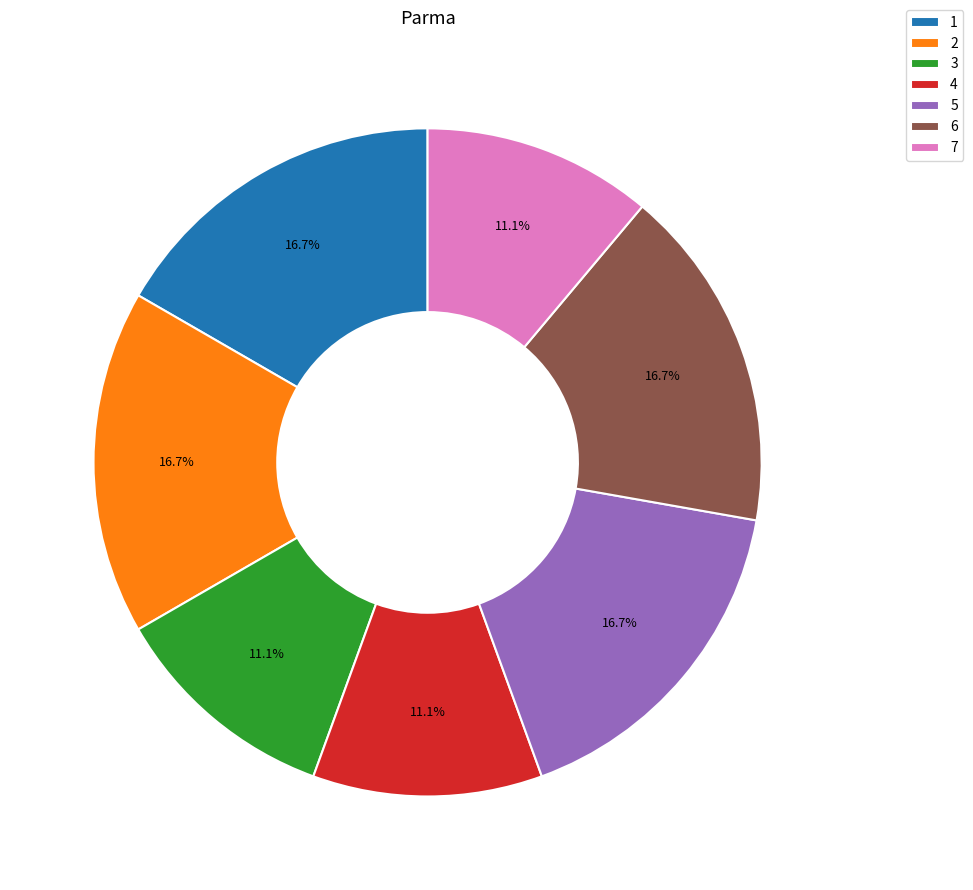

Between 7 and 6, which is larger?

6